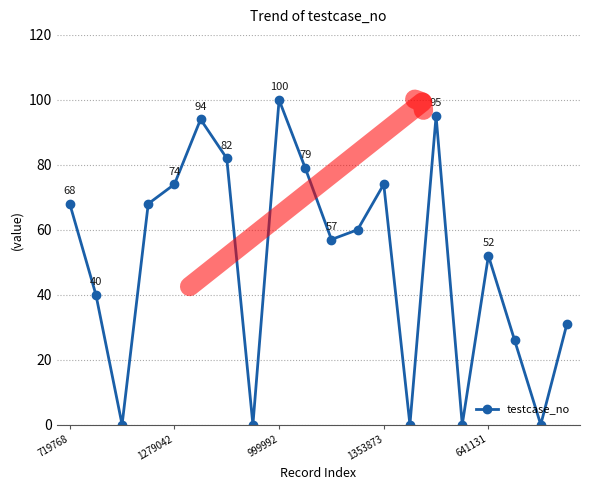

What is the difference between the maximum and minimum values?

100